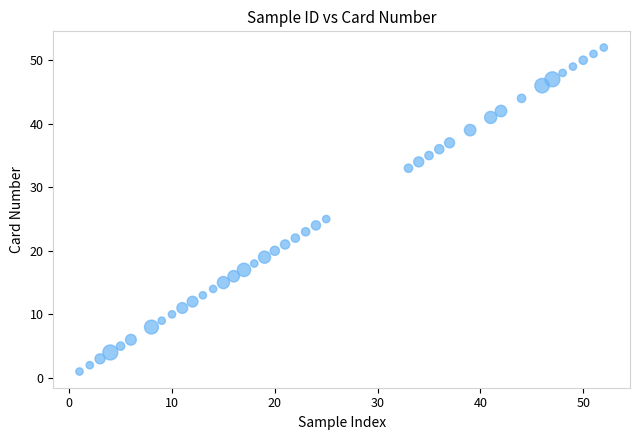

What is the range of Y values (max minus min)?

51